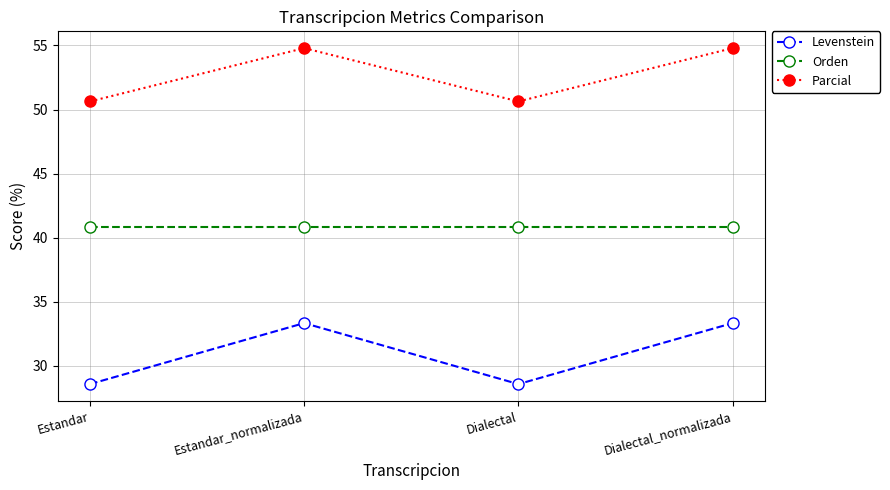

What is the label of the 4th point from the left?

Dialectal_normalizada